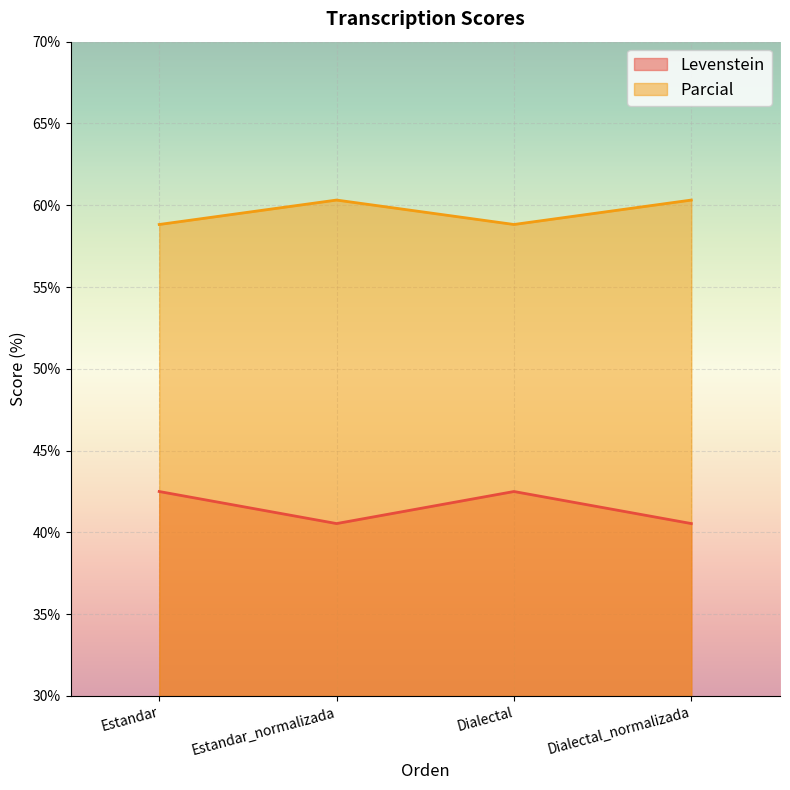

In Parcial, how many points are lower than both neighbors (excluding endpoints)?

1